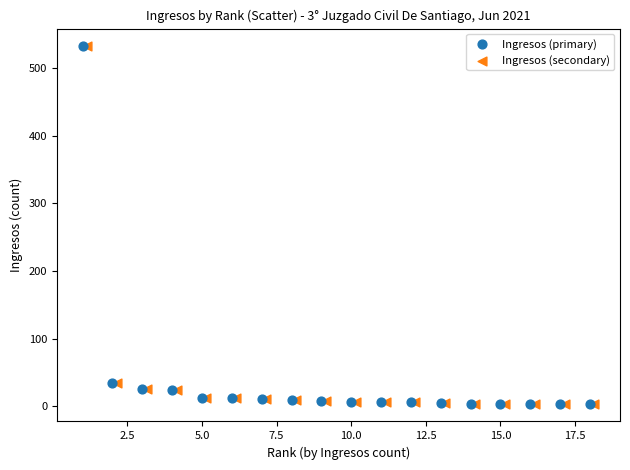

What are all the series names shown in the legend?

Ingresos (primary), Ingresos (secondary)